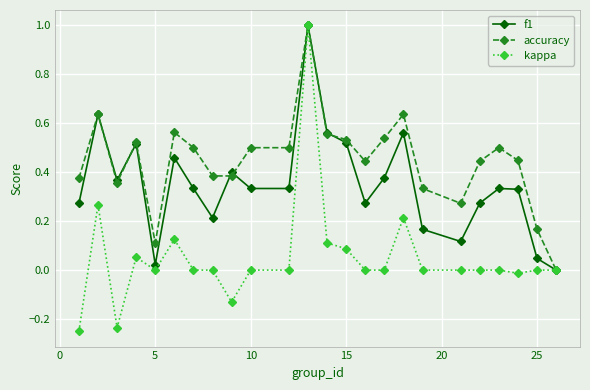

Rank the series by their average value, from highest to lowest.

accuracy, f1, kappa